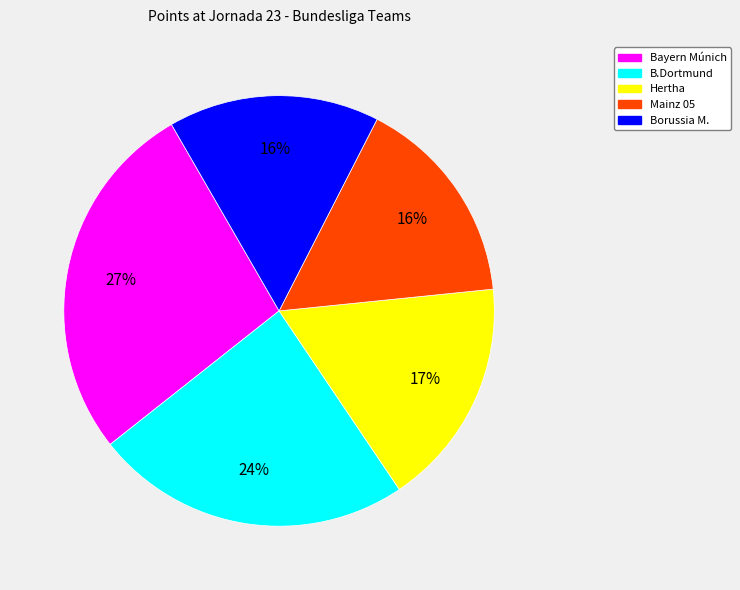

Is there a majority slice in this chart?

No